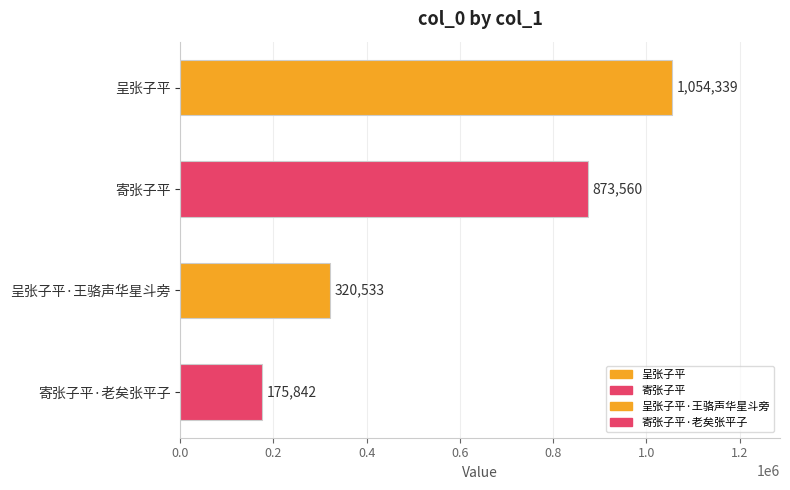

List the labels in order of value, smallest first.

寄张子平·老矣张平子, 呈张子平·王骆声华星斗旁, 寄张子平, 呈张子平